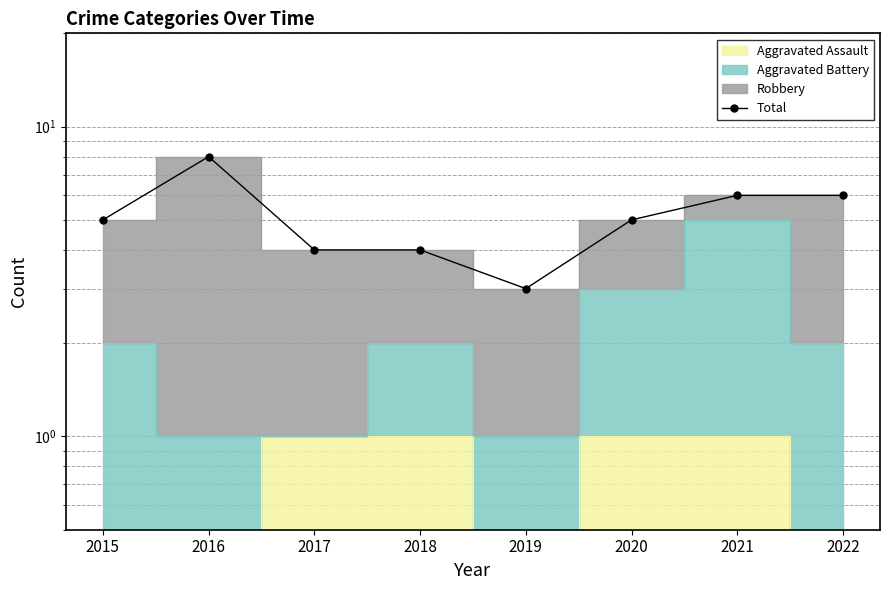

Rank the categories by value from lowest to highest.

2019, 2017, 2018, 2015, 2020, 2021, 2022, 2016